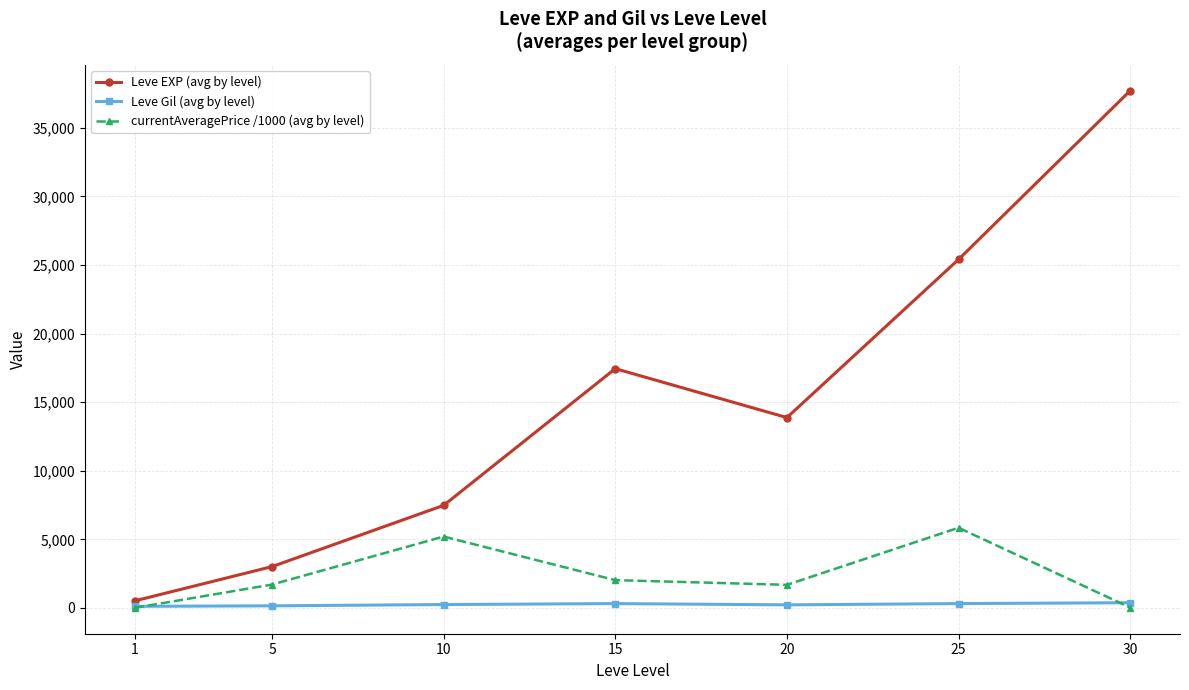

What is the sum of all currentAveragePrice /1000 (avg by level) values?

16465.8